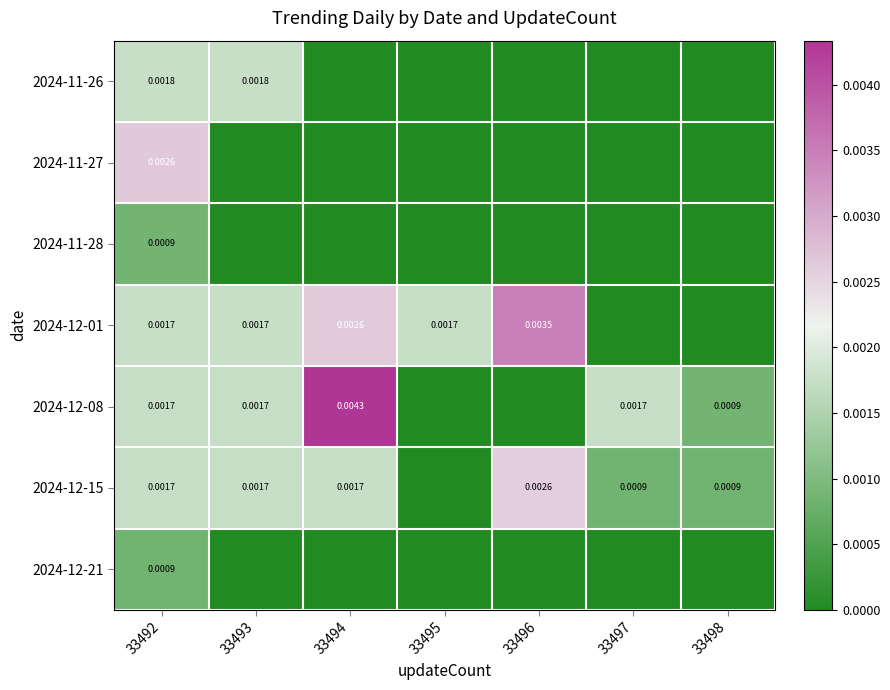

Between 33493 and 33497, which is larger?

33493